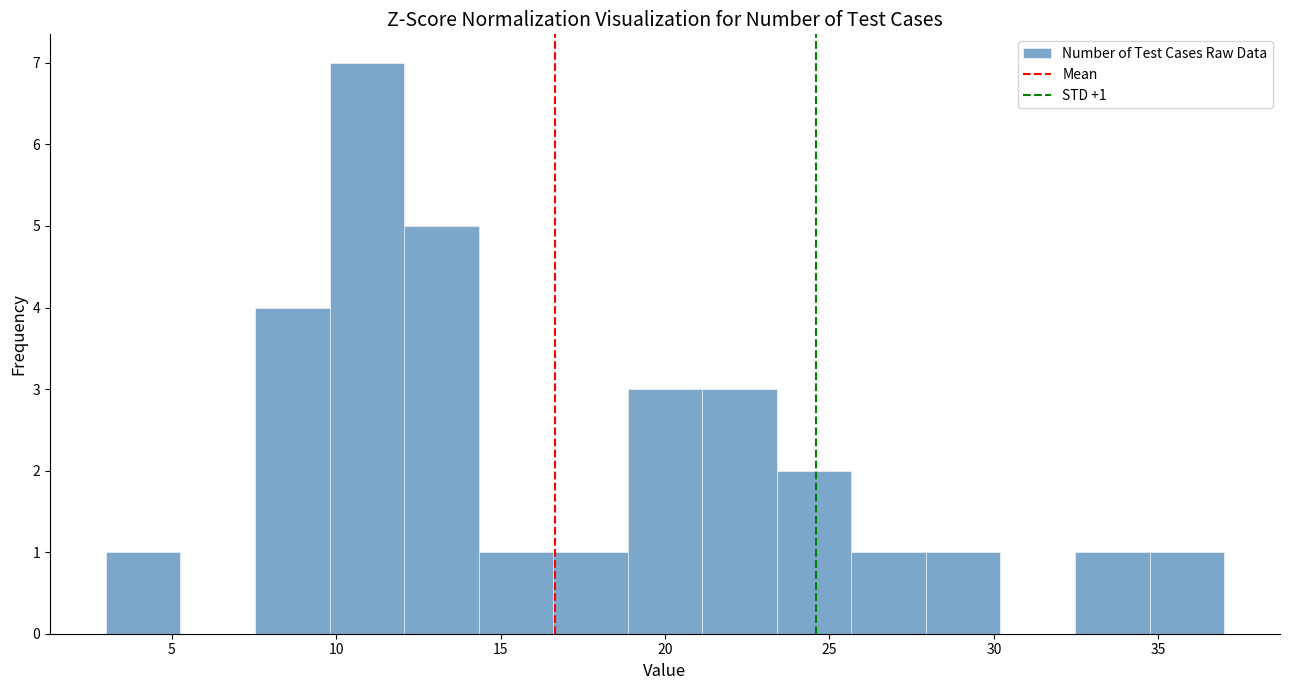

Which range on the x-axis has the tallest bar?

10.0 to 12.0